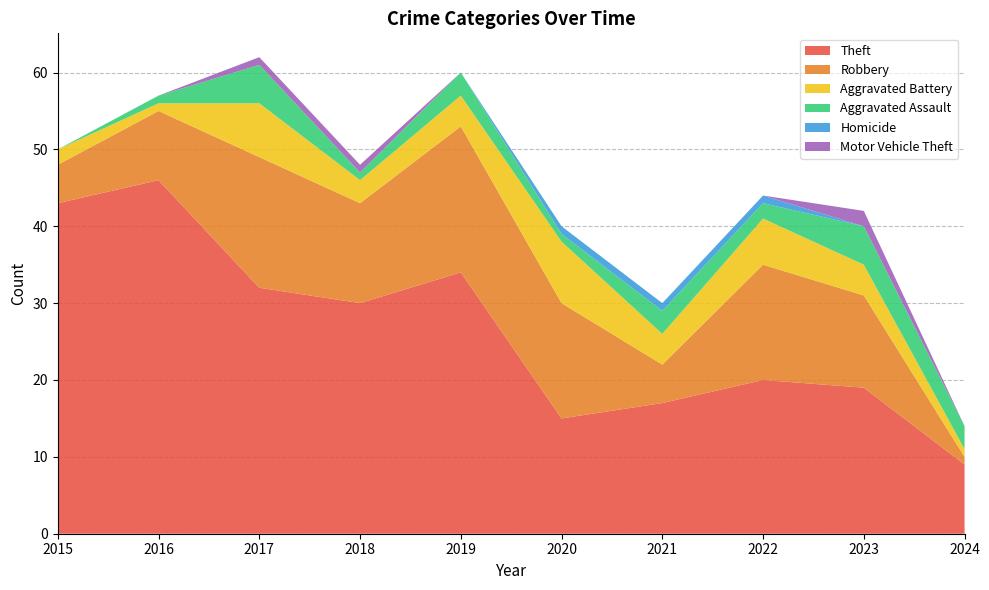

Reading left to right, transcribe all the data shown in this chart.

Theft: 2015=43	2016=46	2017=32	2018=30	2019=34	2020=15	2021=17	2022=20	2023=19	2024=9
Robbery: 2015=5	2016=9	2017=17	2018=13	2019=19	2020=15	2021=5	2022=15	2023=12	2024=1
Aggravated Battery: 2015=2	2016=1	2017=7	2018=3	2019=4	2020=8	2021=4	2022=6	2023=4	2024=1
Aggravated Assault: 2015=0	2016=1	2017=5	2018=1	2019=3	2020=1	2021=3	2022=2	2023=5	2024=3
Homicide: 2015=0	2016=0	2017=0	2018=0	2019=0	2020=1	2021=1	2022=1	2023=0	2024=0
Motor Vehicle Theft: 2015=0	2016=0	2017=1	2018=1	2019=0	2020=0	2021=0	2022=0	2023=2	2024=0